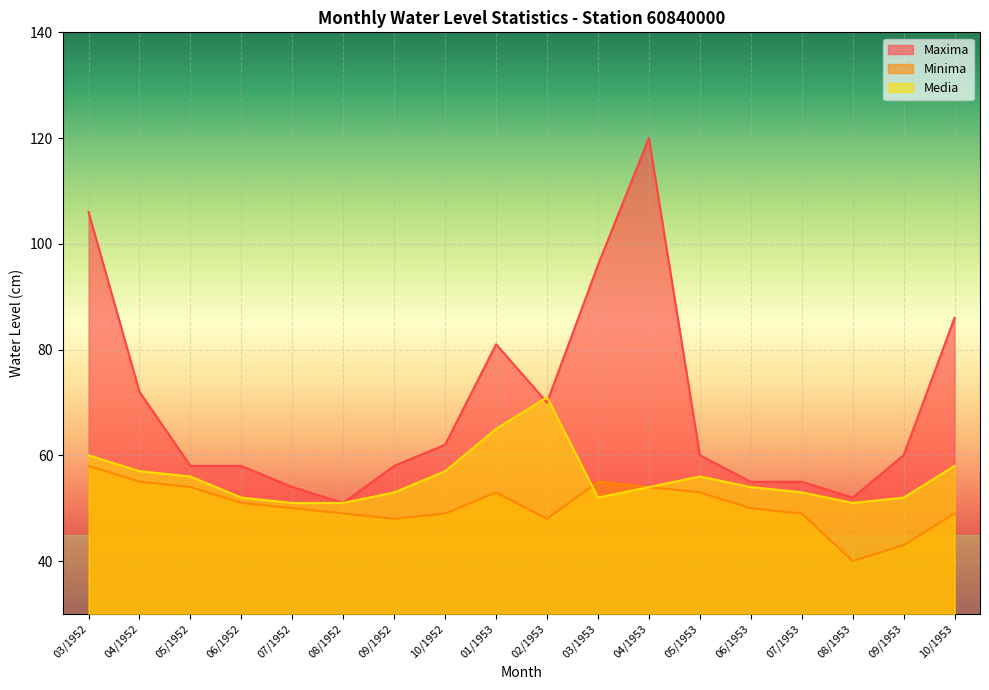

After their last crossing, which series has the higher values: Maxima or Media?

Maxima